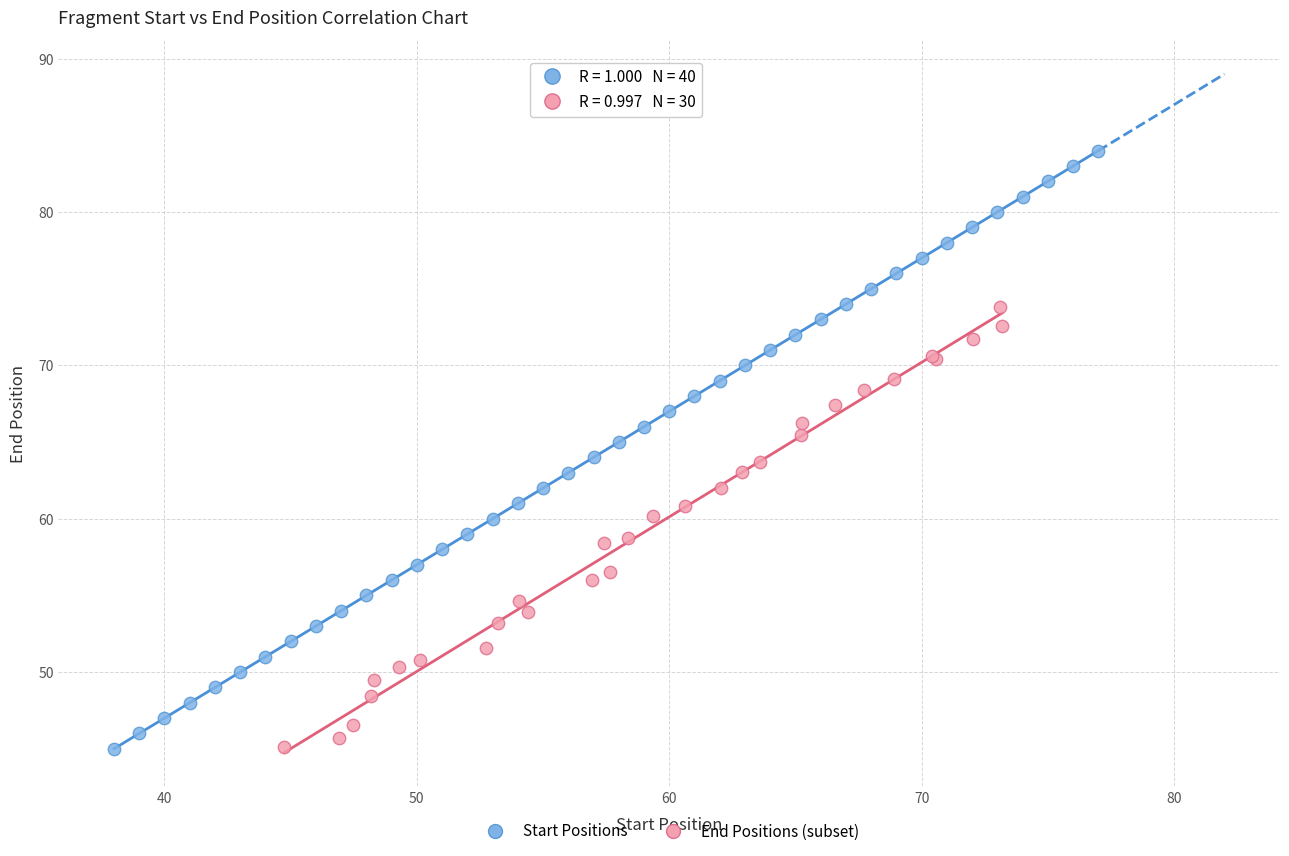

Which series has the widest spread of Y values?

Start Positions